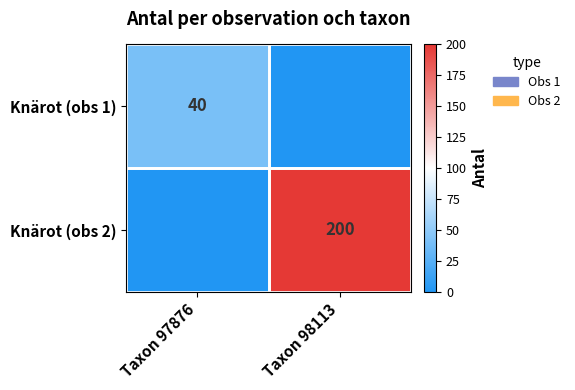

The value of Knärot (obs 2) at Taxon 98113 is 200. True or false?

True